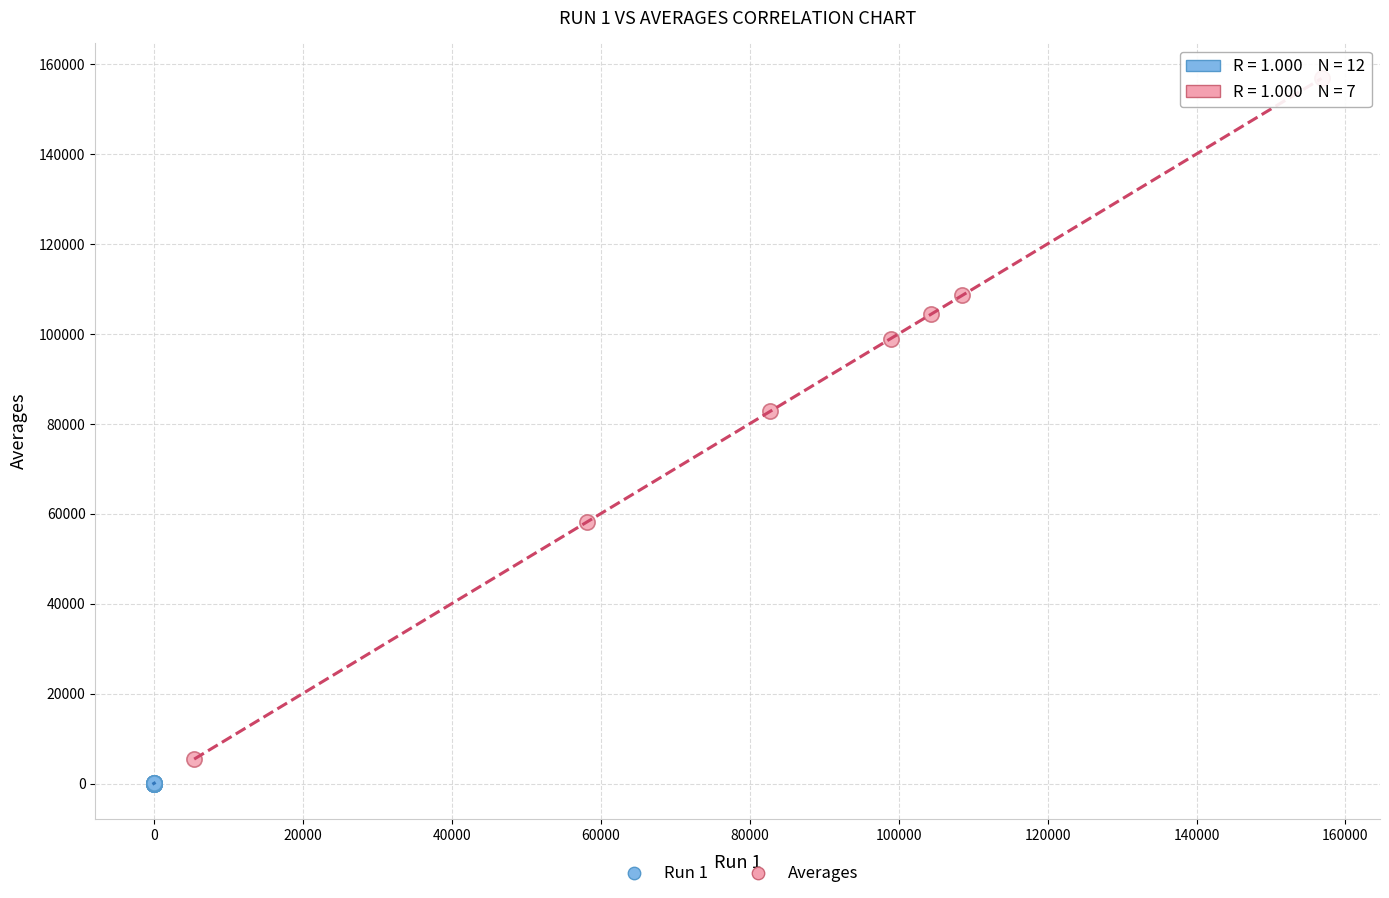

Which series has the widest spread of Y values?

Averages